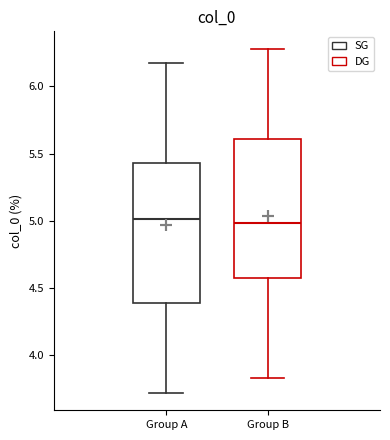

Reading left to right, read every box against the y-axis: the position of its median line, the range the box covers, and the ends of its whiskers. The values are not printed on the chart, so give them approximately, as read against the axis.

Group A: median 5.00, box 4.40 to 5.45, whiskers 3.70 to 6.15
Group B: median 5.00, box 4.55 to 5.60, whiskers 3.85 to 6.30